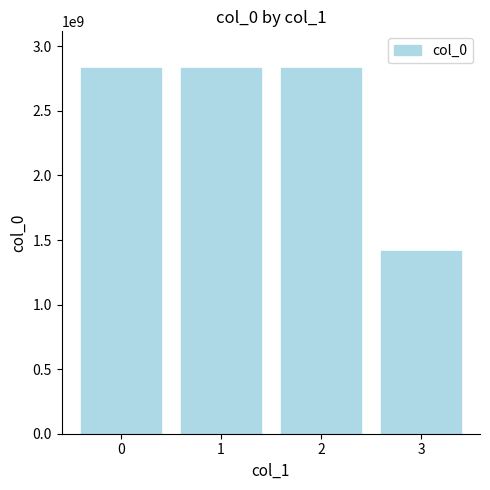

How many values are below 2832595863?

2